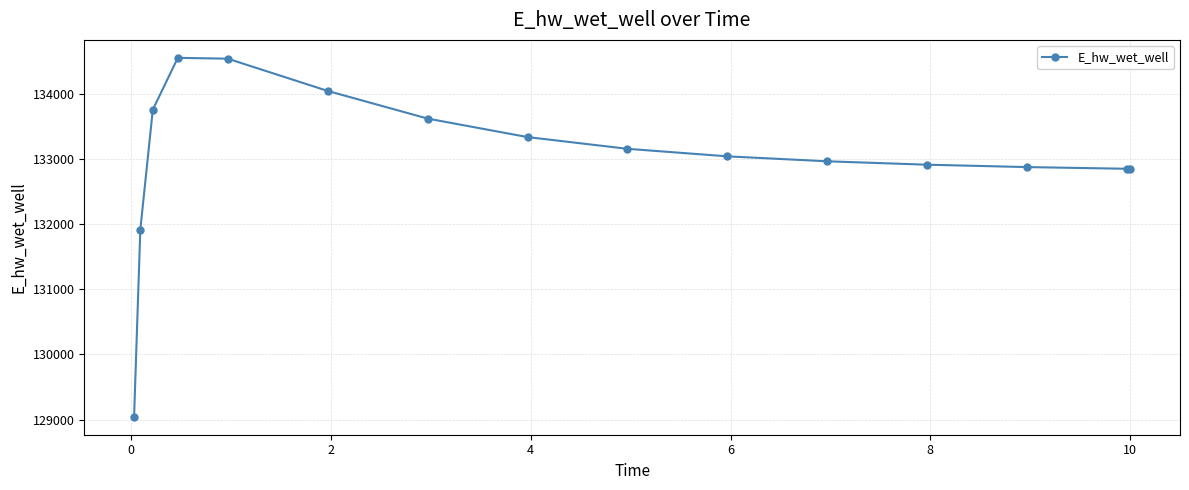

What is the smallest value displayed?

129041.9